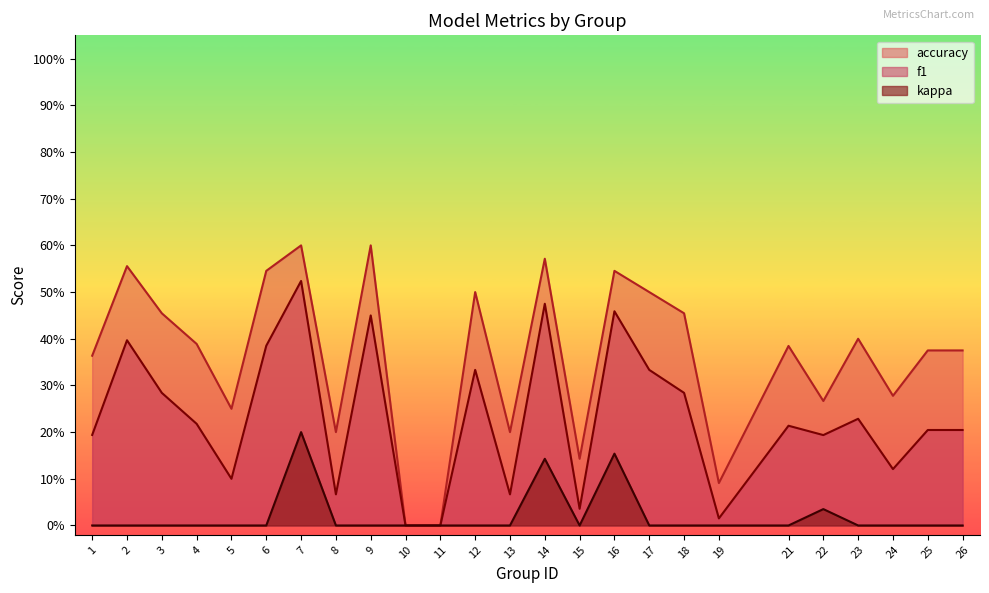

Does the chart have visible grid lines?

No